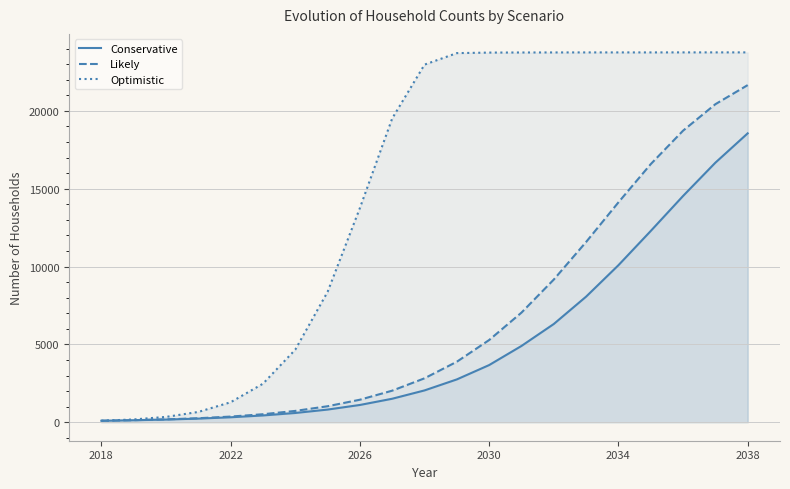

True or false: Optimistic and Likely cross at least once.

False